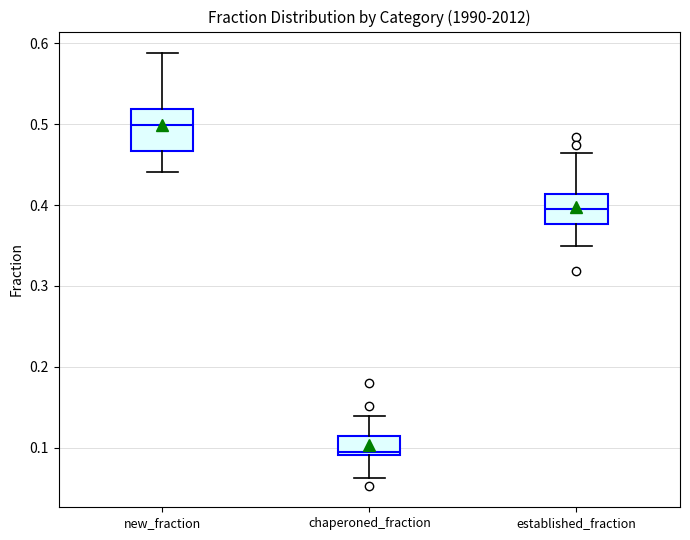

Which box has the lowest median line?

chaperoned_fraction